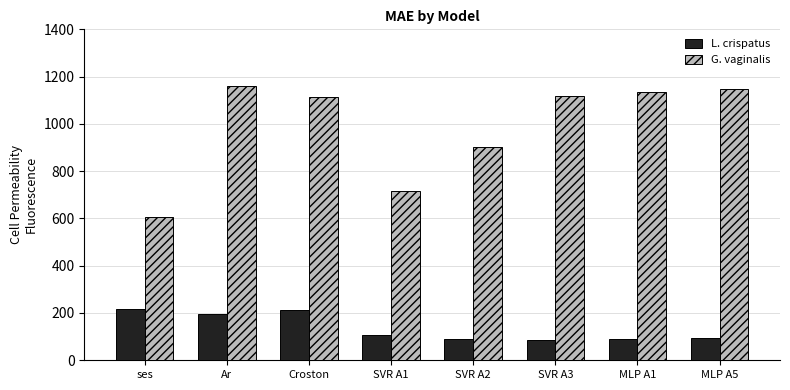

Is it true that L. crispatus equals 218.2 at ses?

True